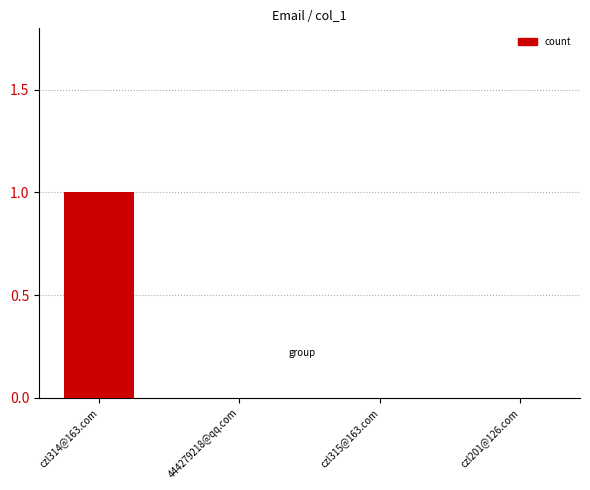

Reading right to left, what are all the values shown in this chart?

czl201@126.com=0	czl315@163.com=0	444279218@qq.com=0	czl314@163.com=1